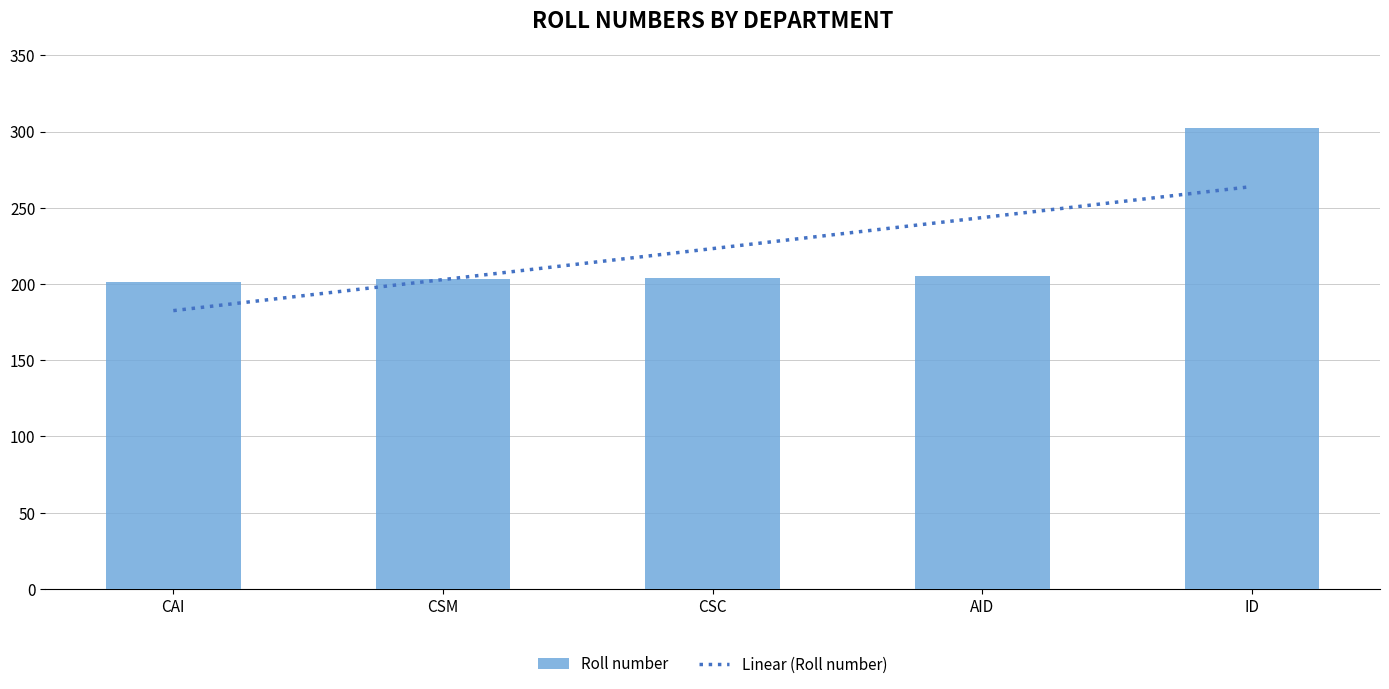

Where does the data first go above 204?

AID